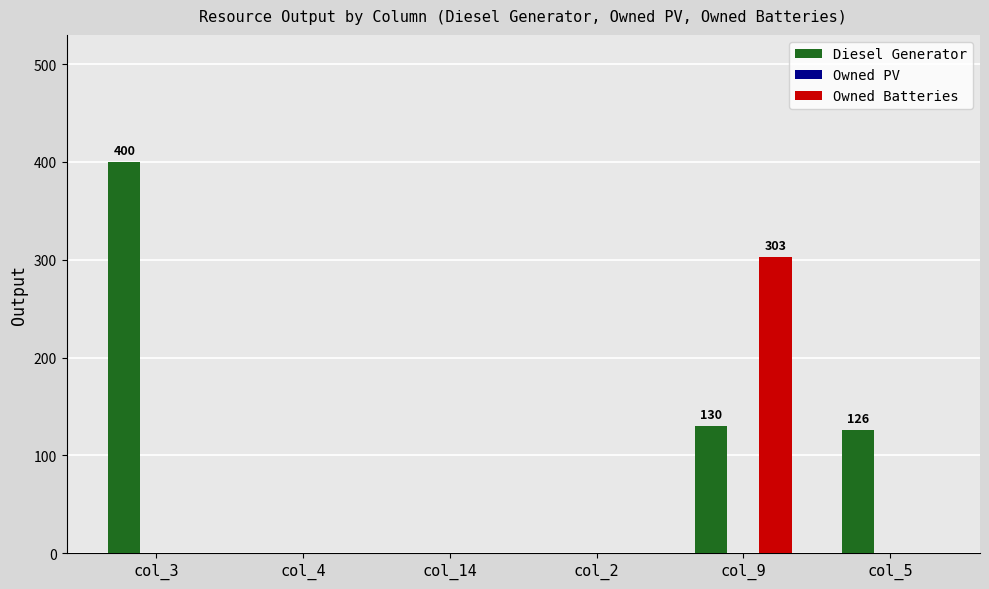

Which series changed the most between col_4 and col_9?

Owned Batteries